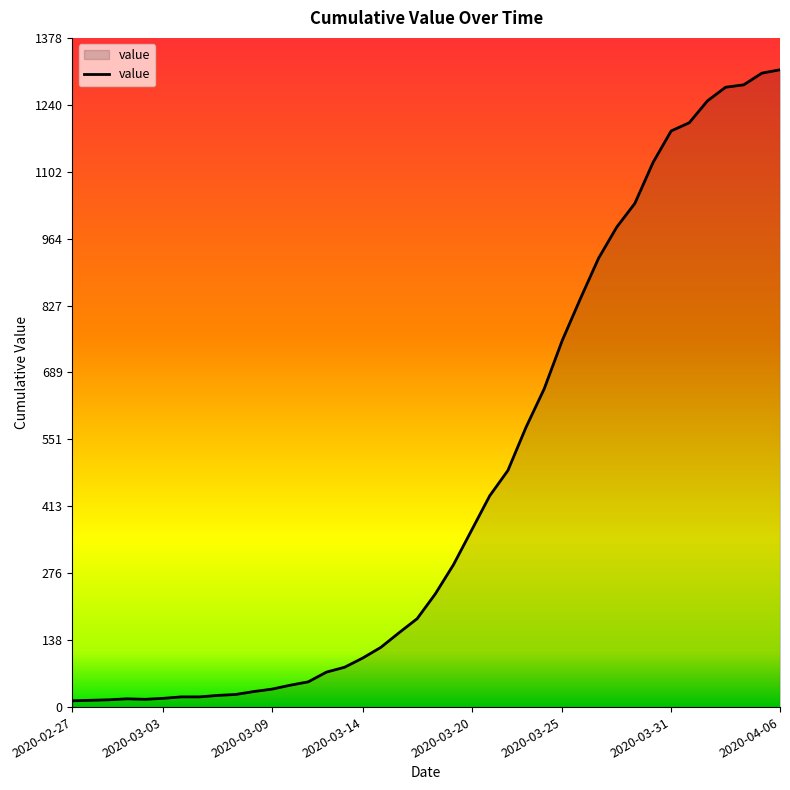

What is the difference between the maximum and minimum values?

1299